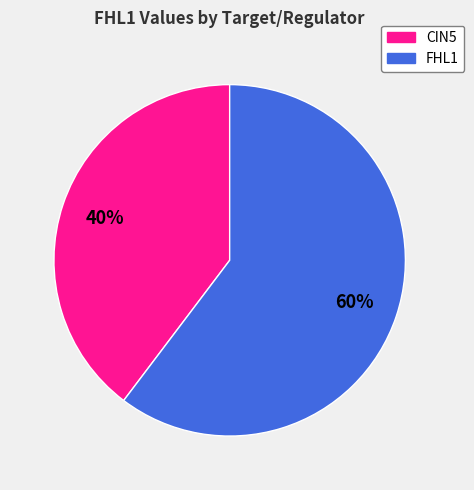

How many segments does this pie chart have?

2